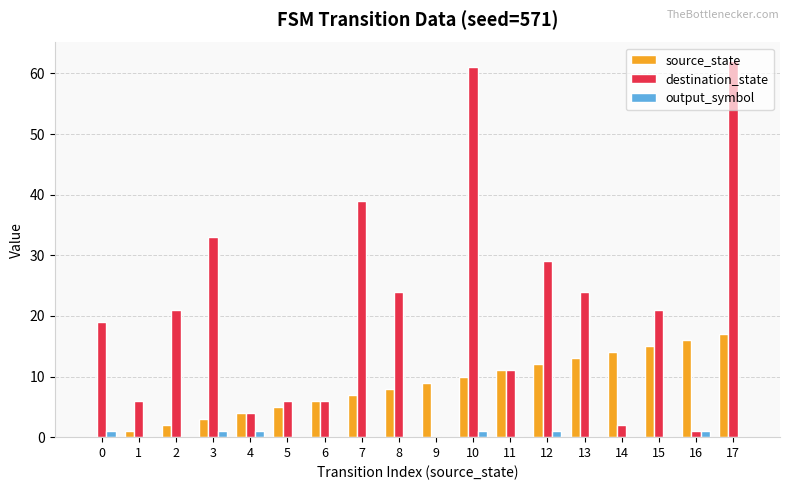

At which category is the sum across all series the highest?

17